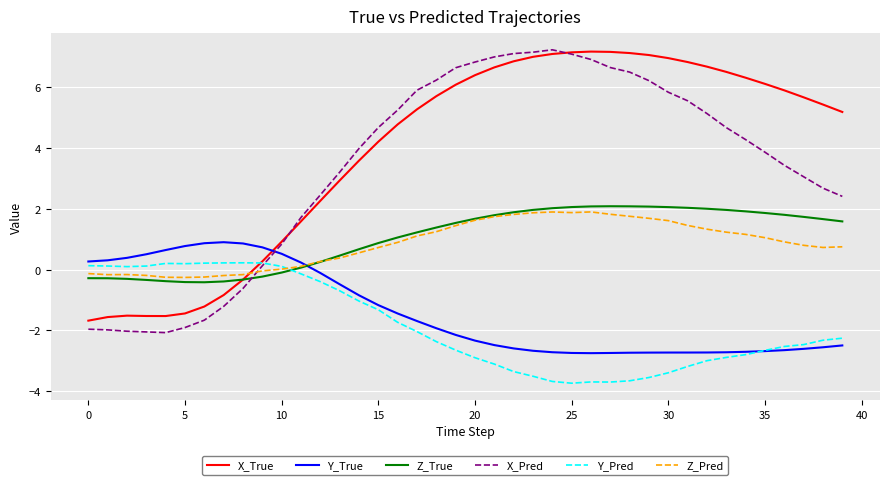

What is the maximum value for Y_True?

0.9